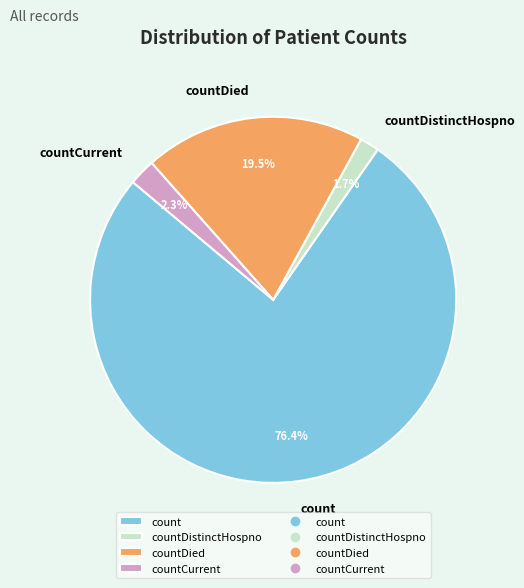

What is the ratio of the value at countCurrent to the value at countDied?

0.1